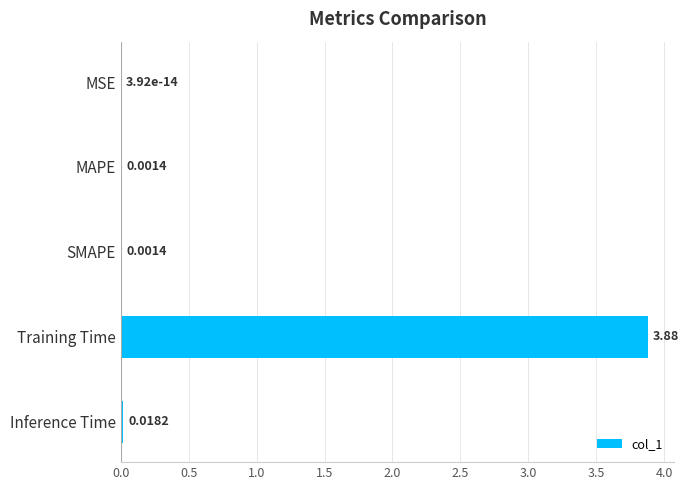

Are the bars grouped side by side (vs. stacked)?

No